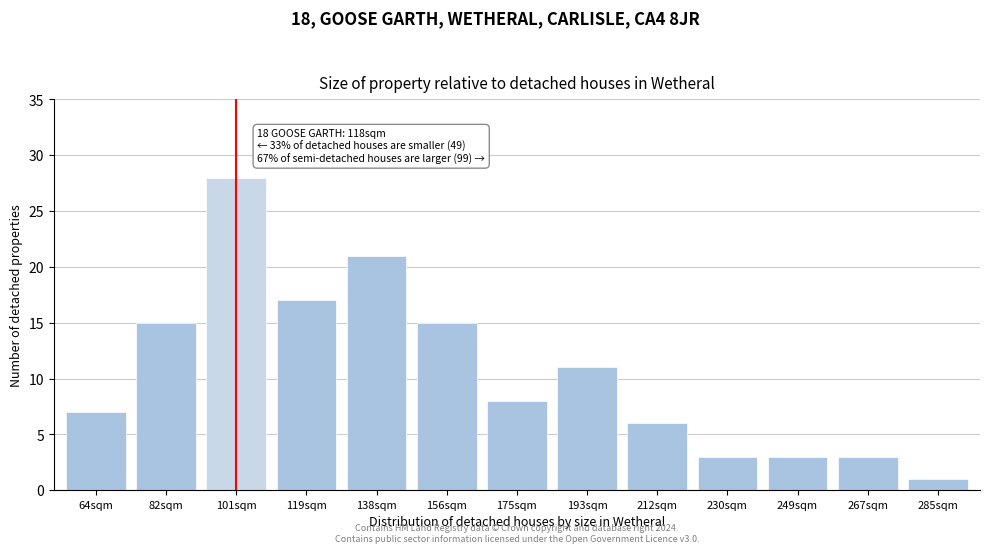

Reading left to right, transcribe all the data shown in this chart.

7	15	28	17	21	15	8	11	6	3	3	3	1